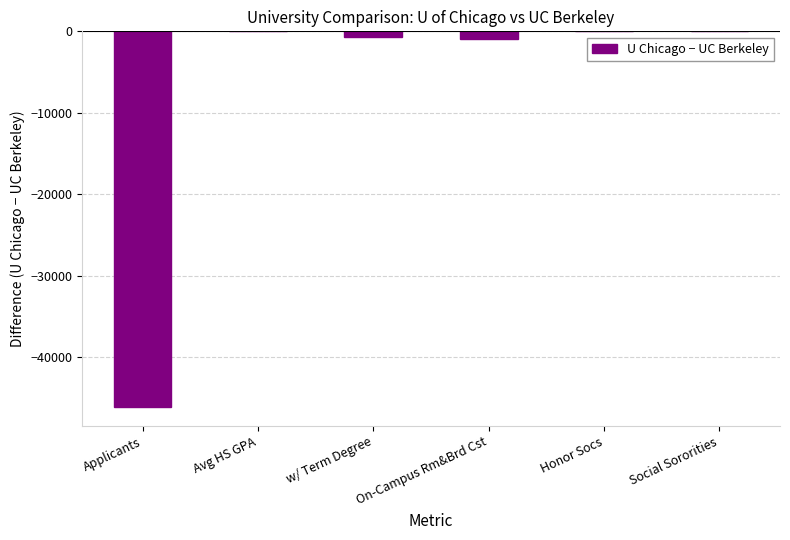

What is the sum of all values?

-47776.7